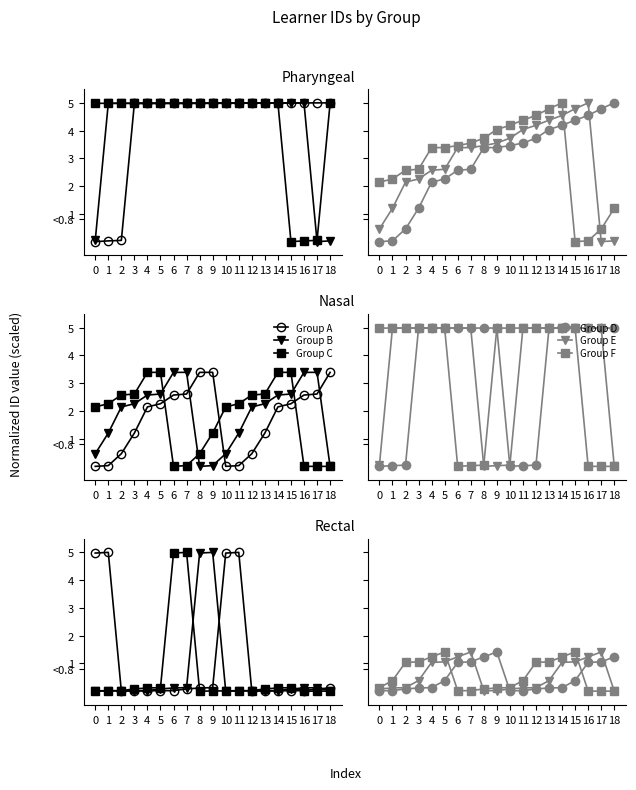

What is the value of the Group F point at the 1st from the left?

0.1